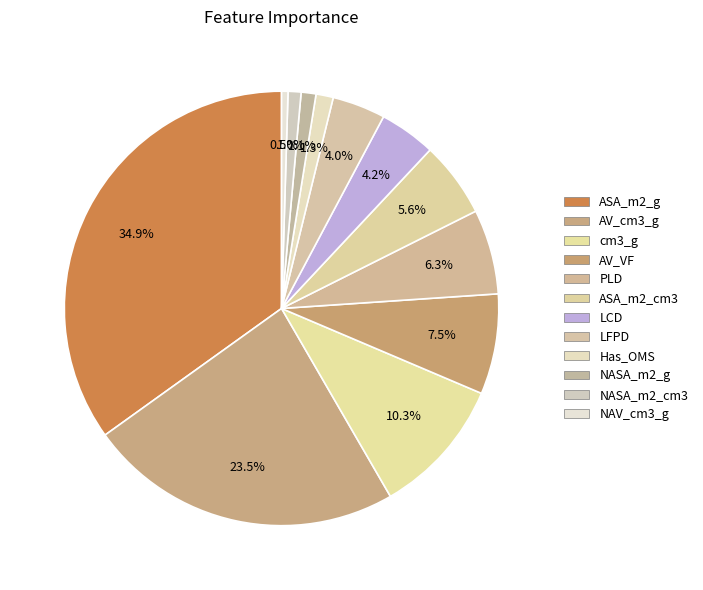

Do cm3_g and NASA_m2_cm3 together represent more than half of the pie?

No